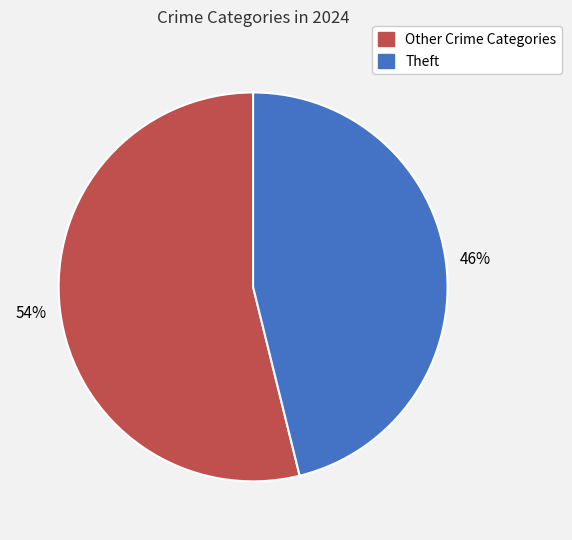

To the nearest percent, what is the average slice percentage?

50%